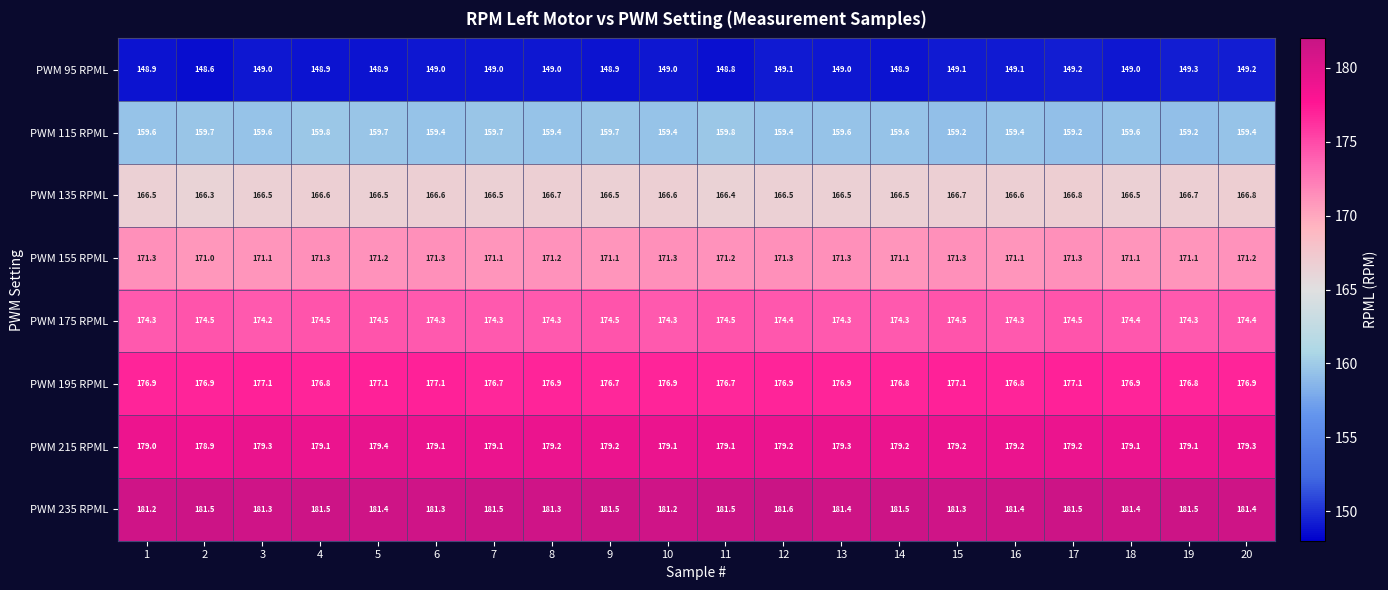

What is the sum of all PWM 215 RPML values?

3583.3